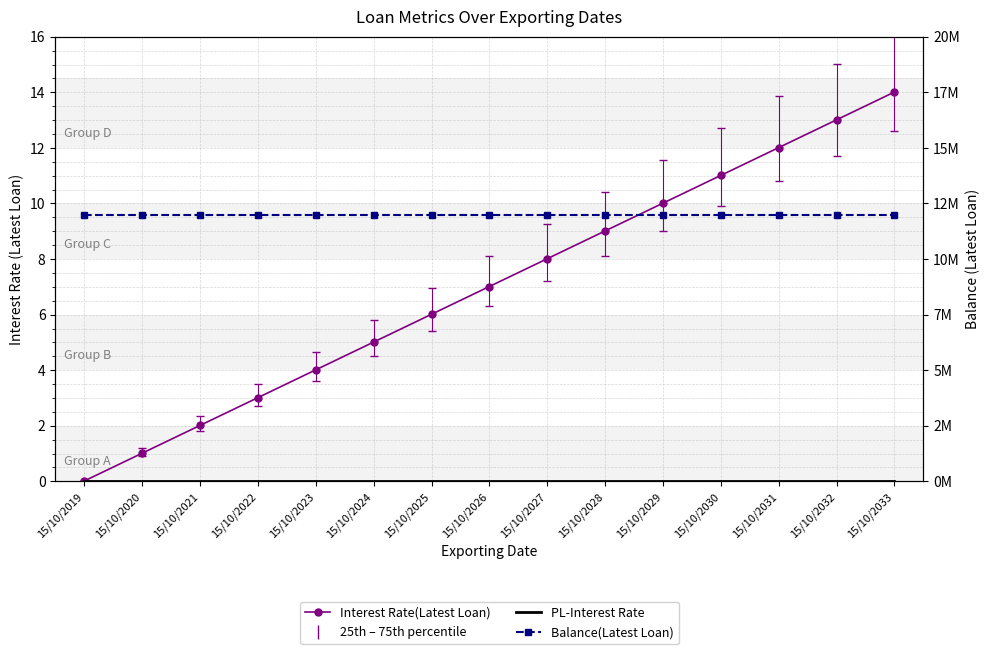

Reading left to right, list all the values displayed in this chart.

PL-Interest Rate: 0.0	0.0	0.0	0.0	0.0	0.0	0.0	0.0	0.0	0.0	0.0	0.0	0.0	0.0	0.0
Balance(Latest Loan): 12000000.0	12000000.0	12000000.0	12000000.0	12000000.0	12000000.0	12000000.0	12000000.0	12000000.0	12000000.0	12000000.0	12000000.0	12000000.0	12000000.0	12000000.0